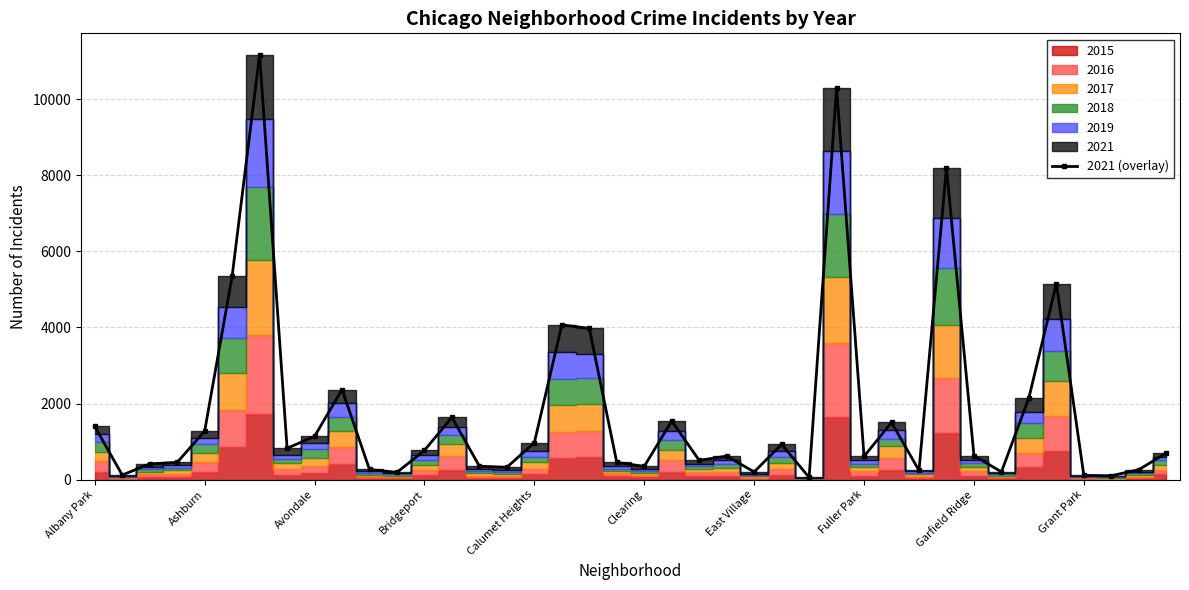

Count the number of values greater than 698.

19